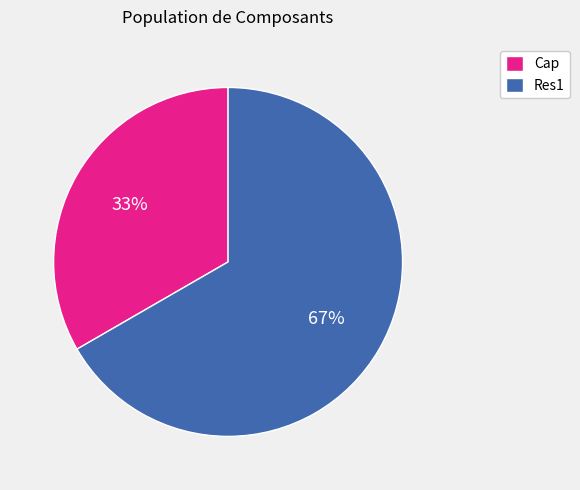

Is it true that Cap is 40% of the pie?

False